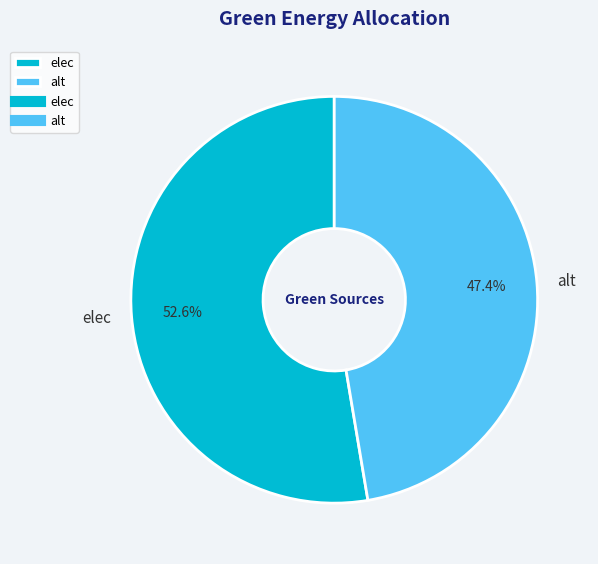

Which category accounts for the majority?

elec